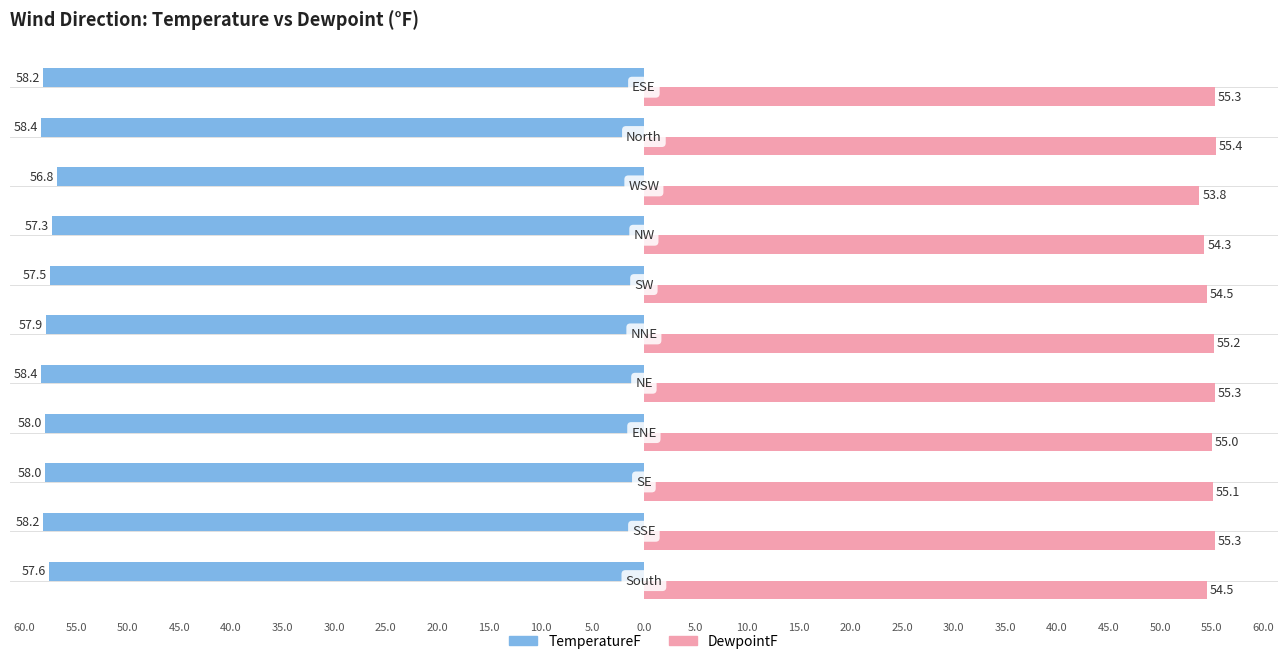

What are all the series names shown in the legend?

TemperatureF, DewpointF